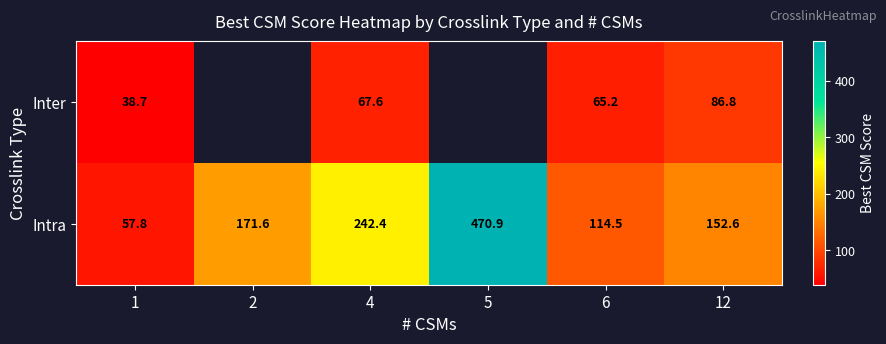

How many values in the Intra series exceed 171?

3